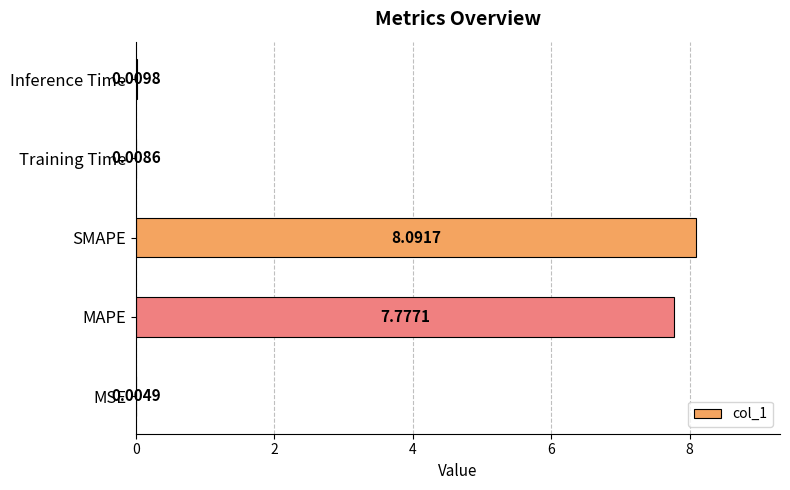

What is the change in value from SMAPE to Inference Time?

-8.1